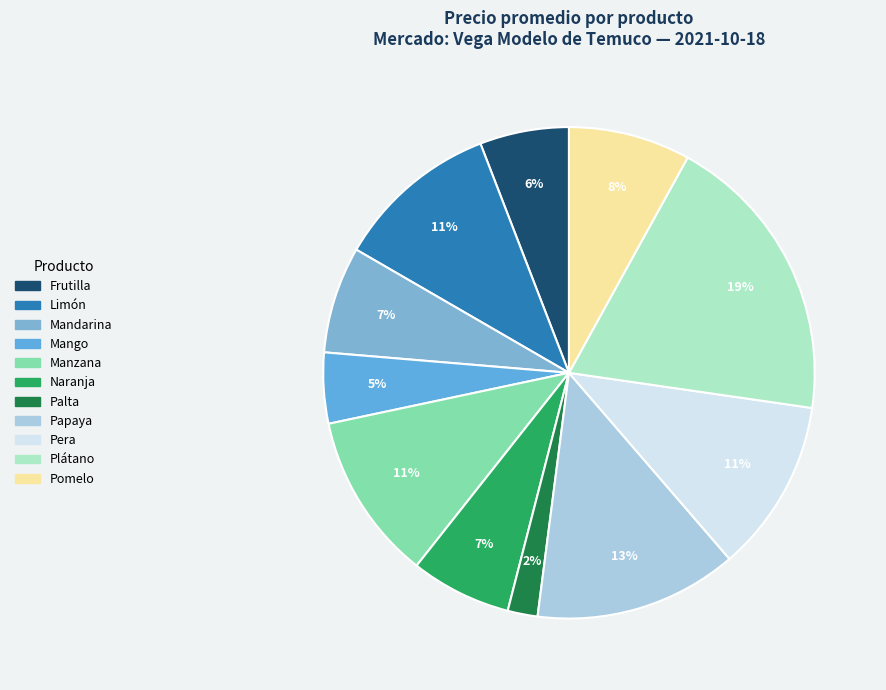

Which category has the biggest portion of the pie?

Plátano